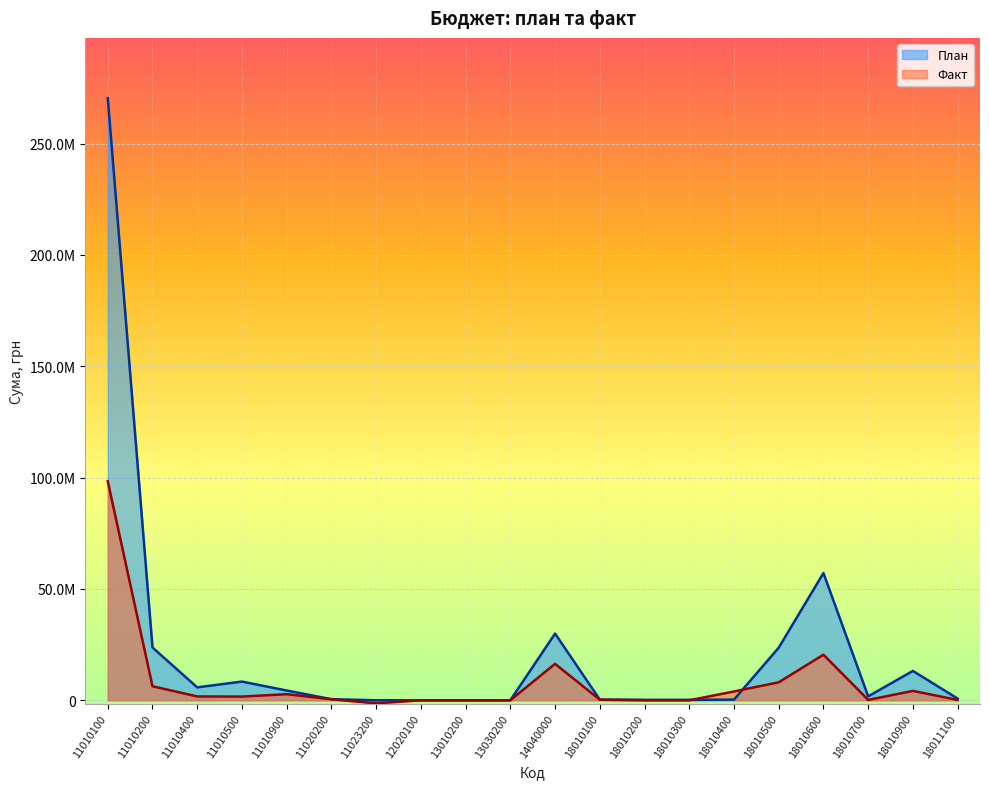

Is the value of План at 13030200 greater than the value of Факт at 11023200?

Yes